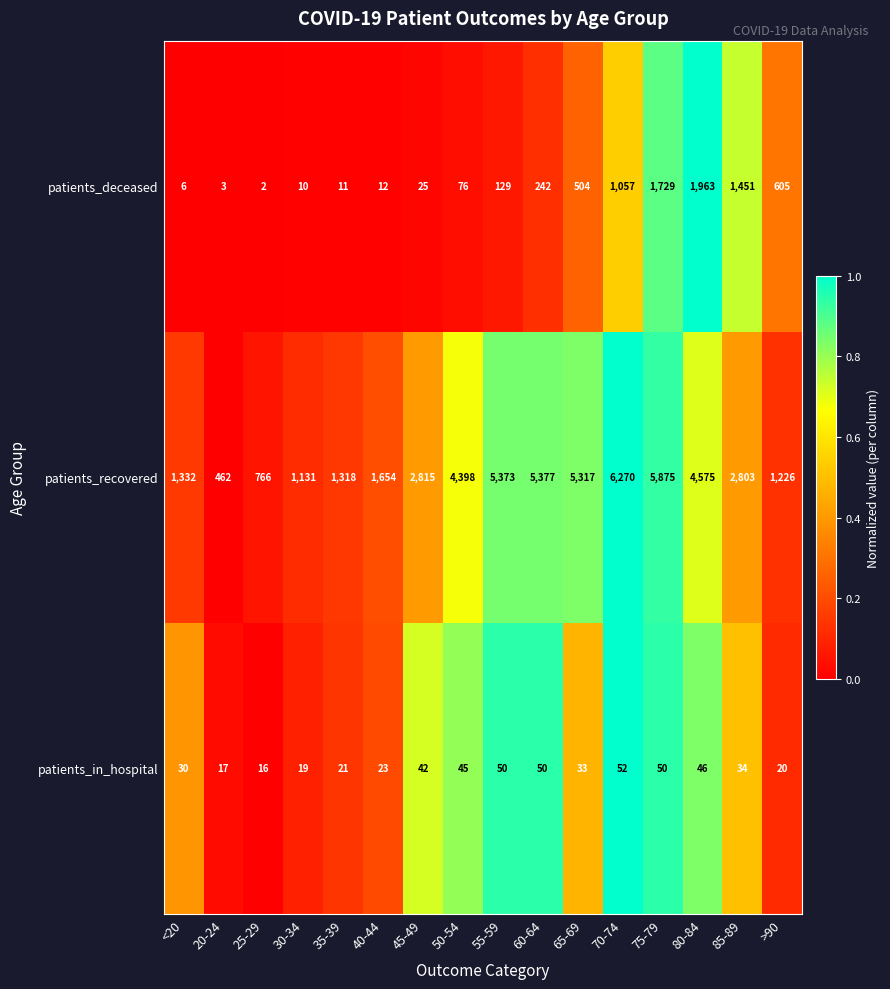

The value of patients_deceased at 65-69 is 504. True or false?

True